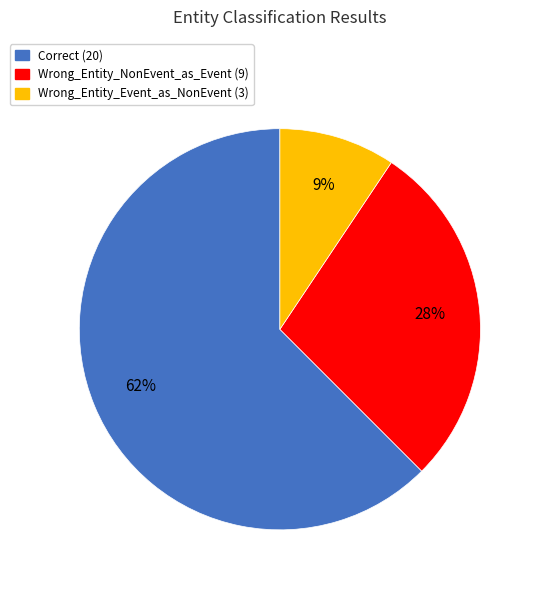

Combined, do Wrong_Entity_NonEvent_as_Event and Correct account for over 50%?

Yes